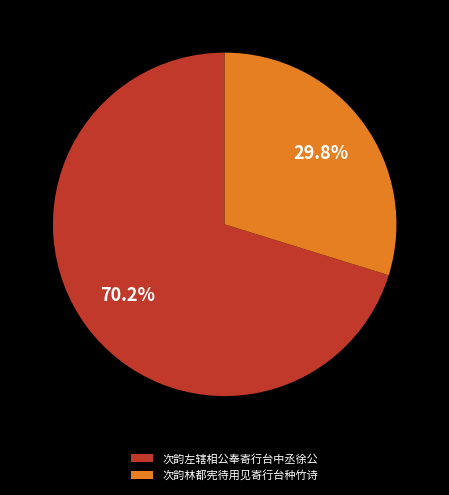

To the nearest percent, what portion does 次韵林都宪待用见寄行台种竹诗 represent?

30%